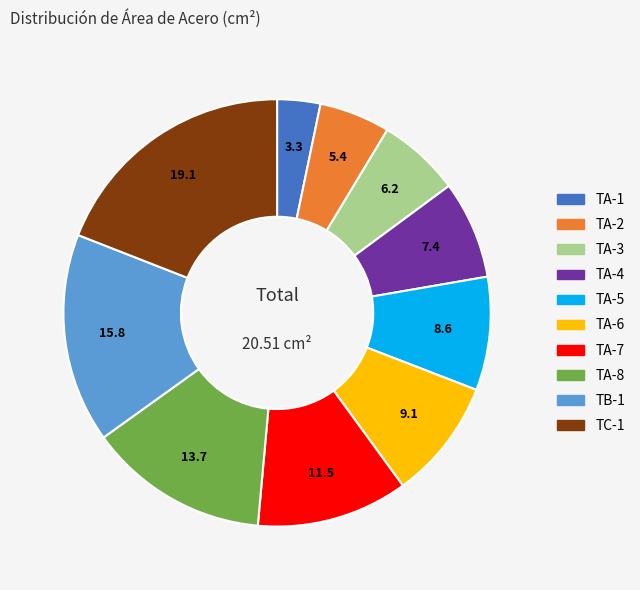

Which has a higher value, TA-8 or TA-5?

TA-8